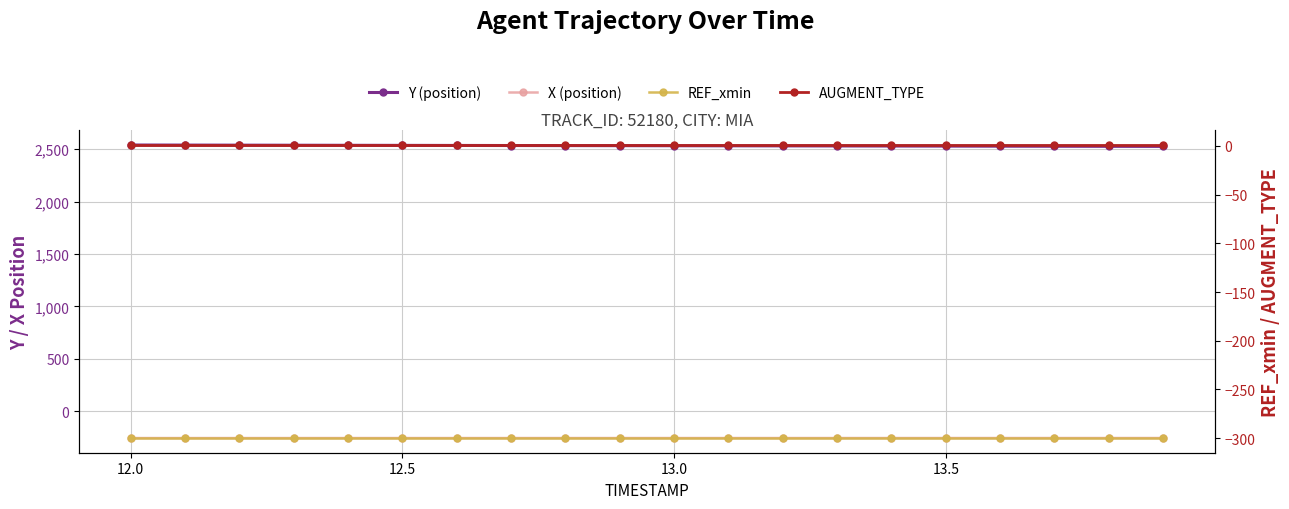

What is the difference between the Y (position) values at 13 and 19?

4.3